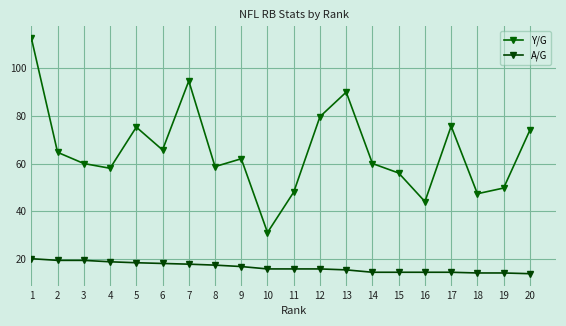

Which series has the widest spread of values?

Y/G